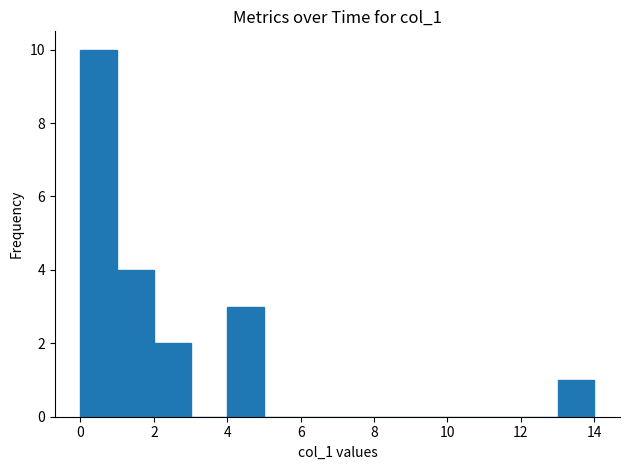

Reading left to right, list every bar in this chart as the range it spans on the x-axis followed by its height. The values are not printed on the chart, so give them approximately, as read against the axis.

0 to 1: 10
1 to 2: 4
2 to 3: 2
3 to 4: 0
4 to 5: 3
5 to 6: 0
6 to 7: 0
7 to 8: 0
8 to 9: 0
9 to 10: 0
10 to 11: 0
11 to 12: 0
12 to 13: 0
13 to 14: 1